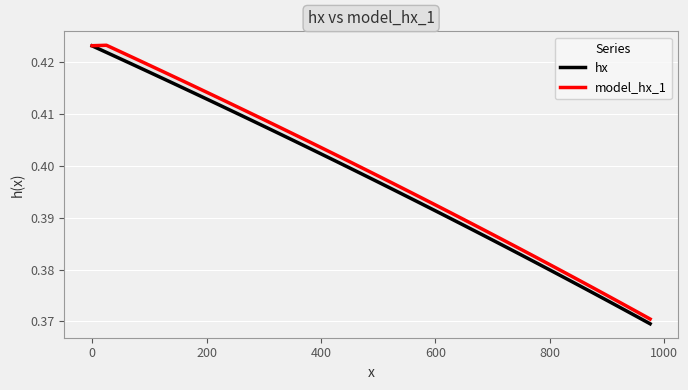

Which series has the largest total across all categories?

model_hx_1